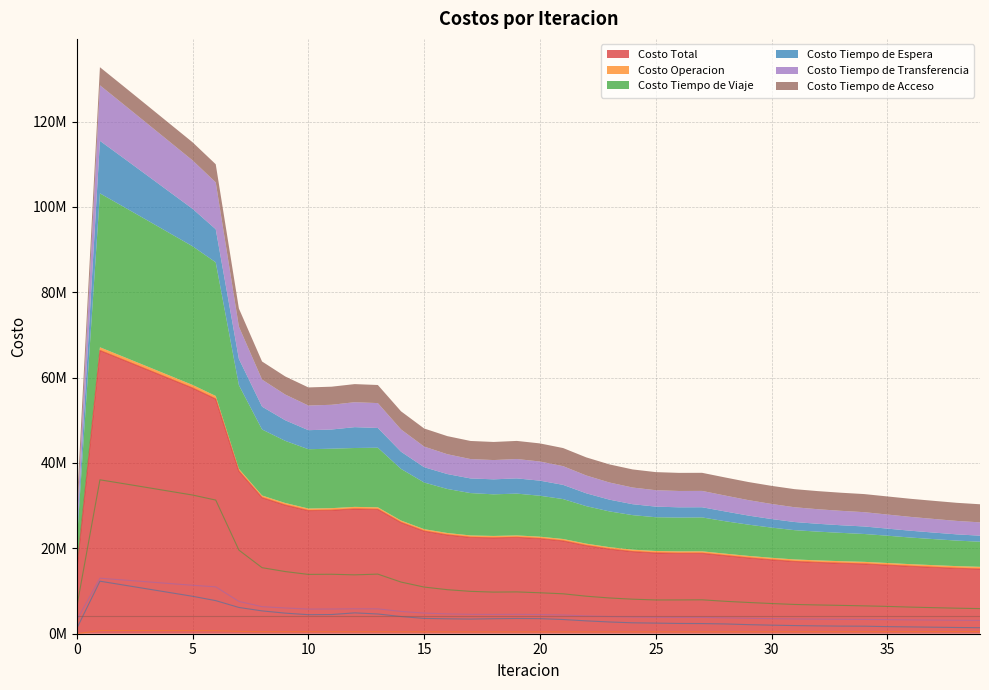

How many data points in Costo Operacion are less than 475667?

20